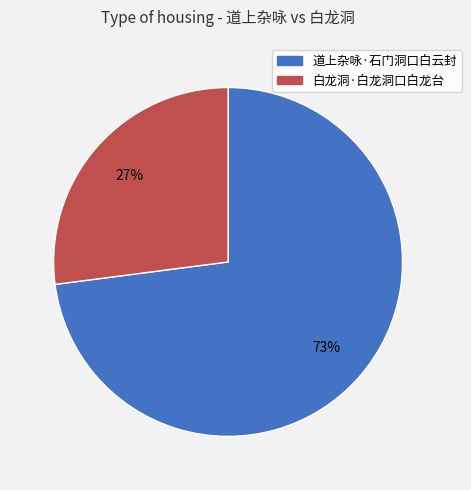

To the nearest percent, what portion does 白龙洞·白龙洞口白龙台 represent?

27%